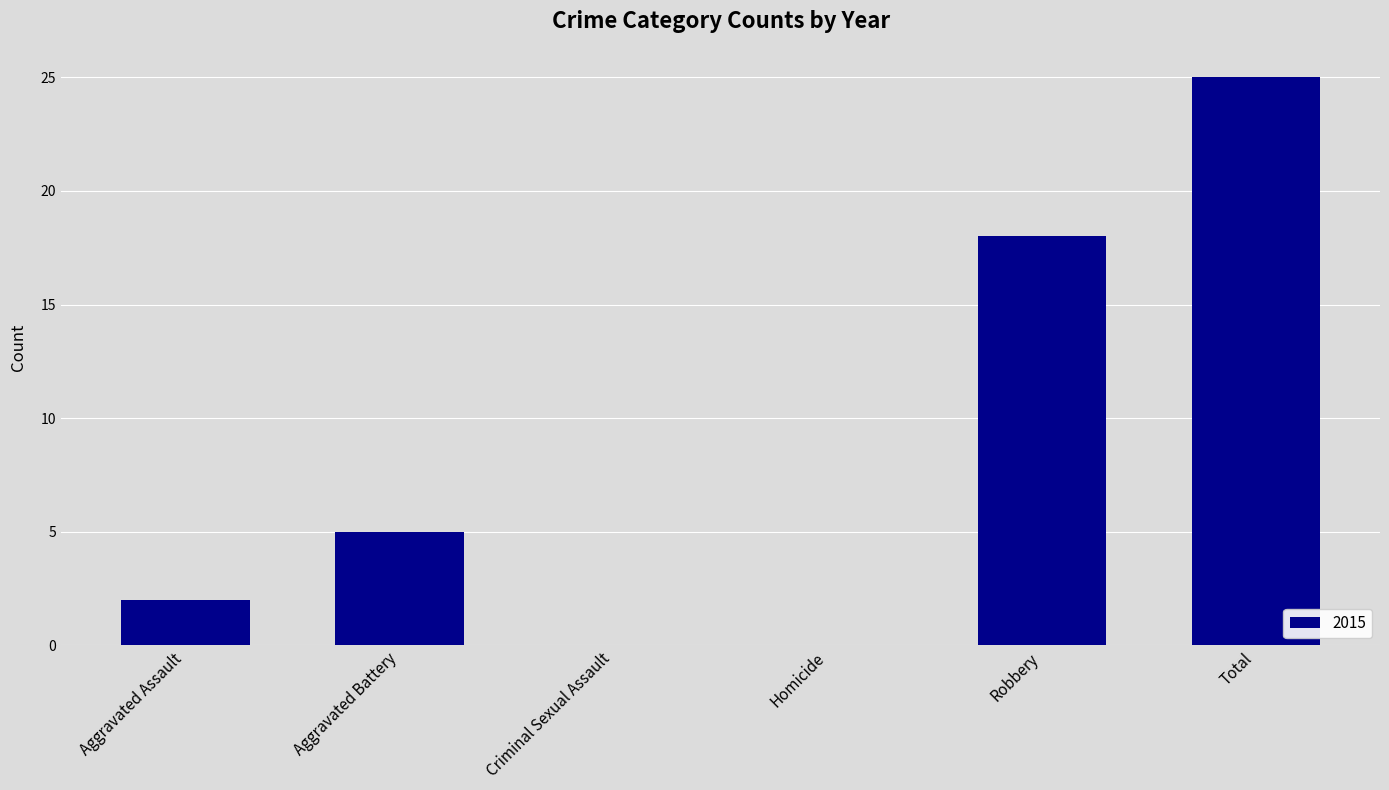

What is the sum of all values?

50